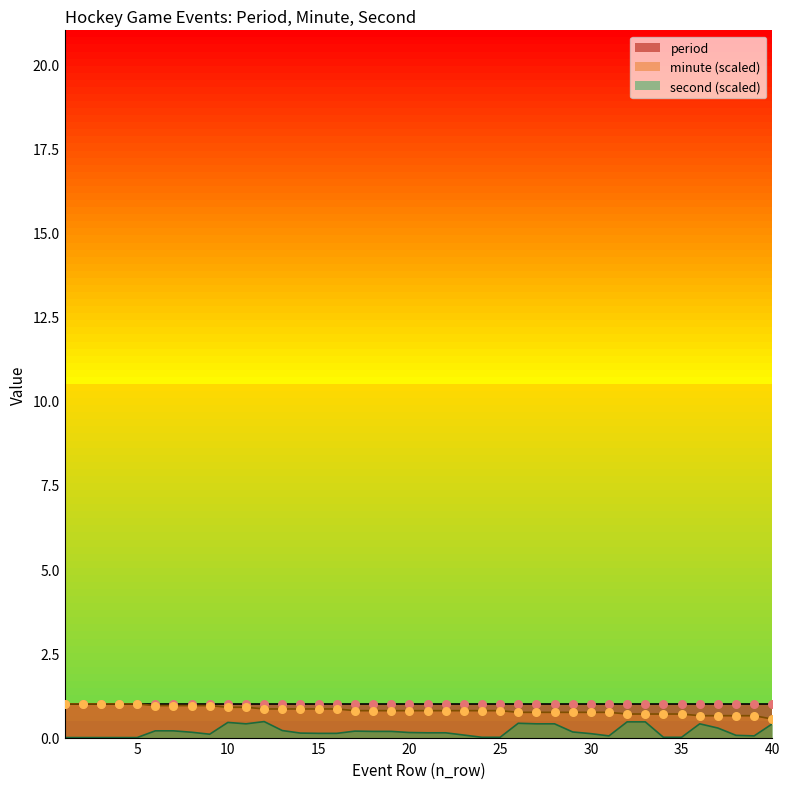

At which category is the sum across all series the highest?

10